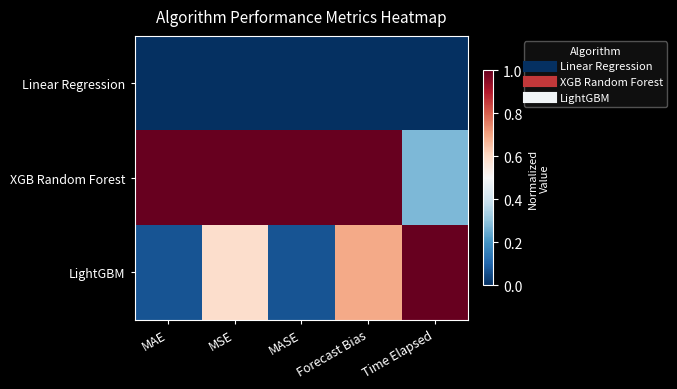

Between MSE and Forecast Bias, which is larger?

MSE